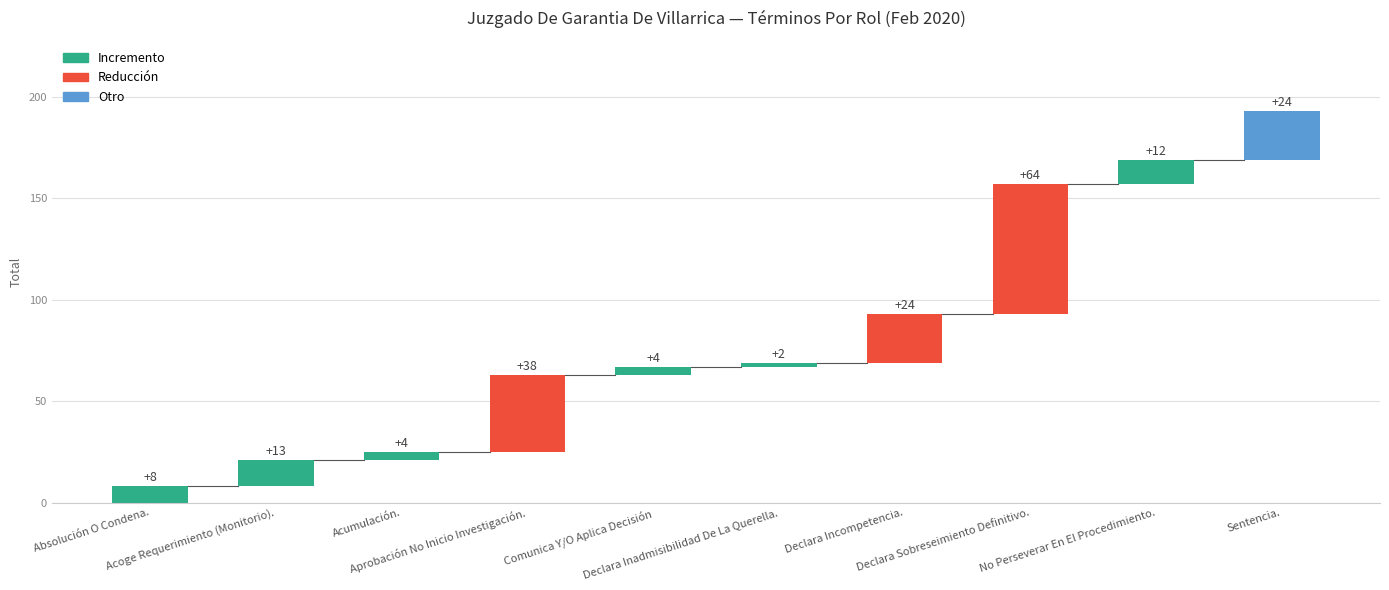

Which label corresponds to the largest value in the chart?

Declara Sobreseimiento Definitivo.